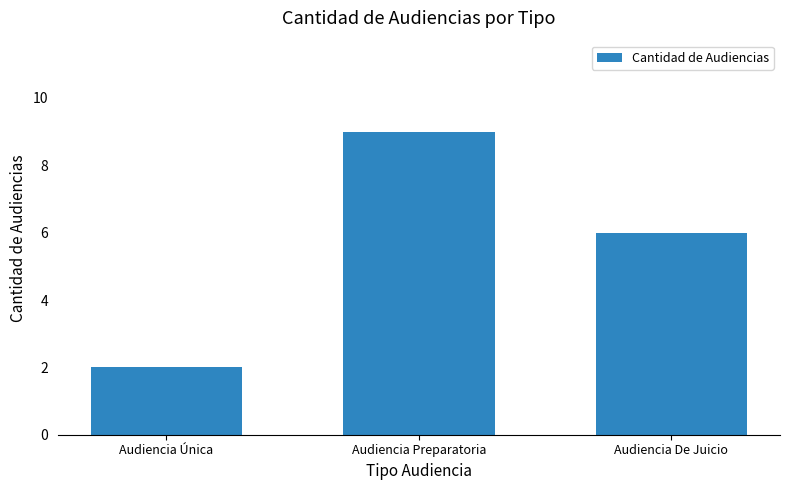

What is the sum of all values?

17